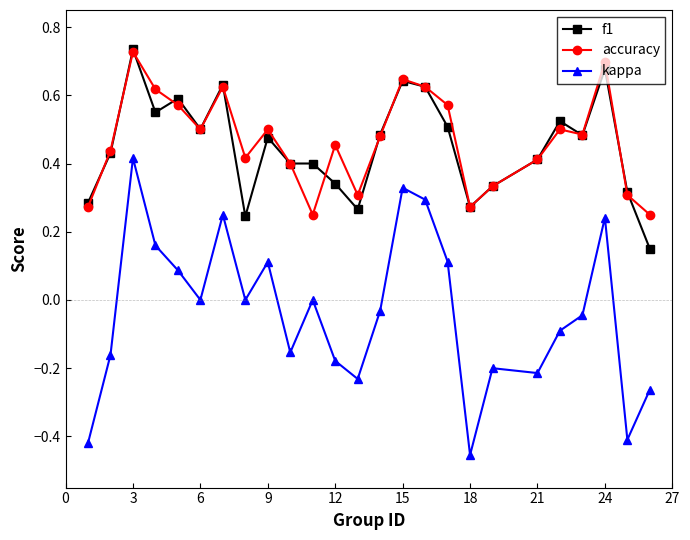

True or false: kappa and f1 cross at least once.

False